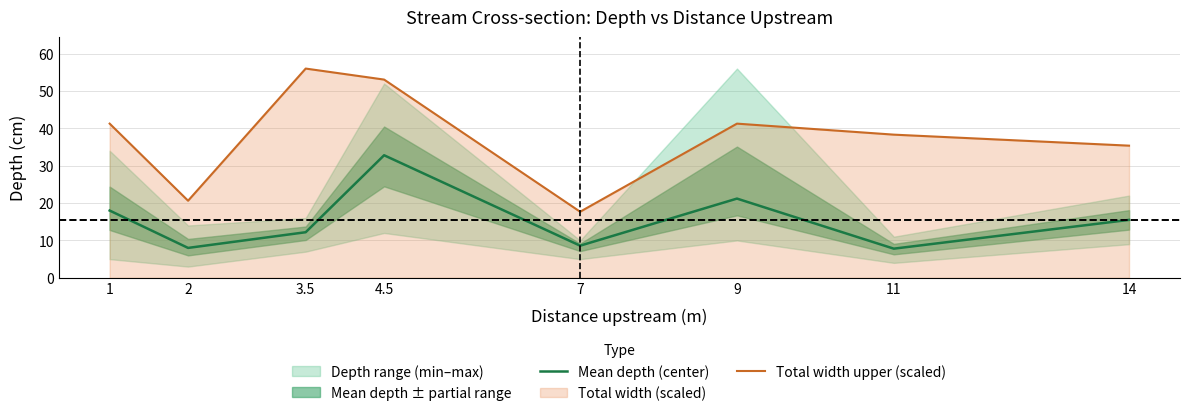

True or false: Total width upper (scaled) has more than 2 interior local peaks.

False